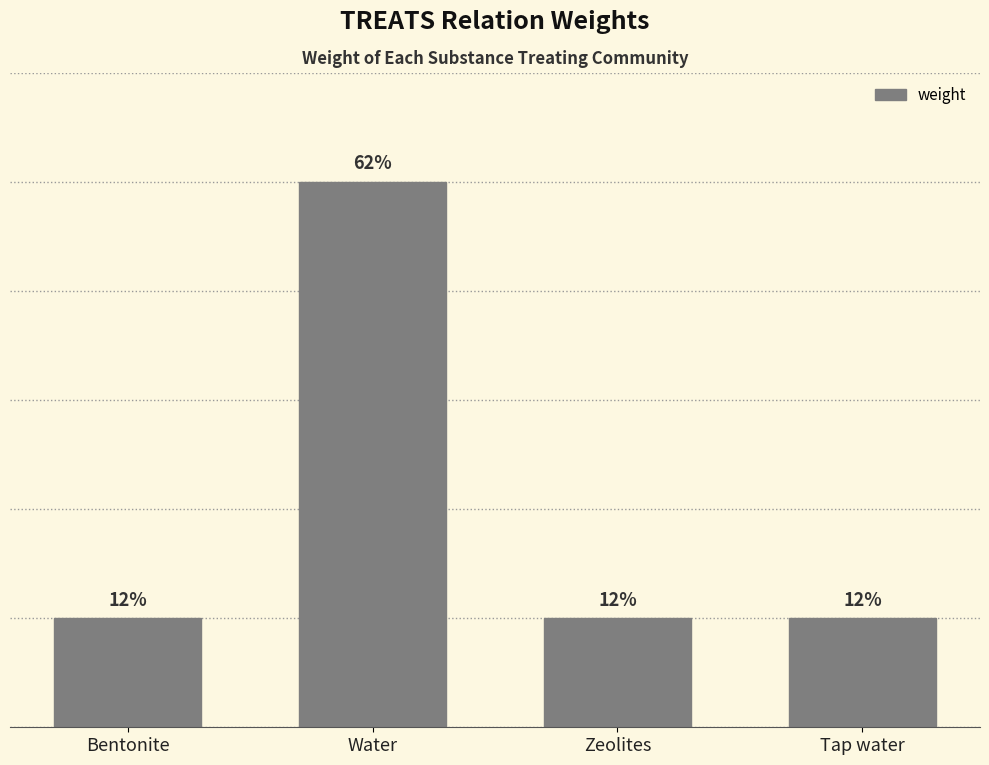

At which category does the chart reach its minimum across all series?

Bentonite